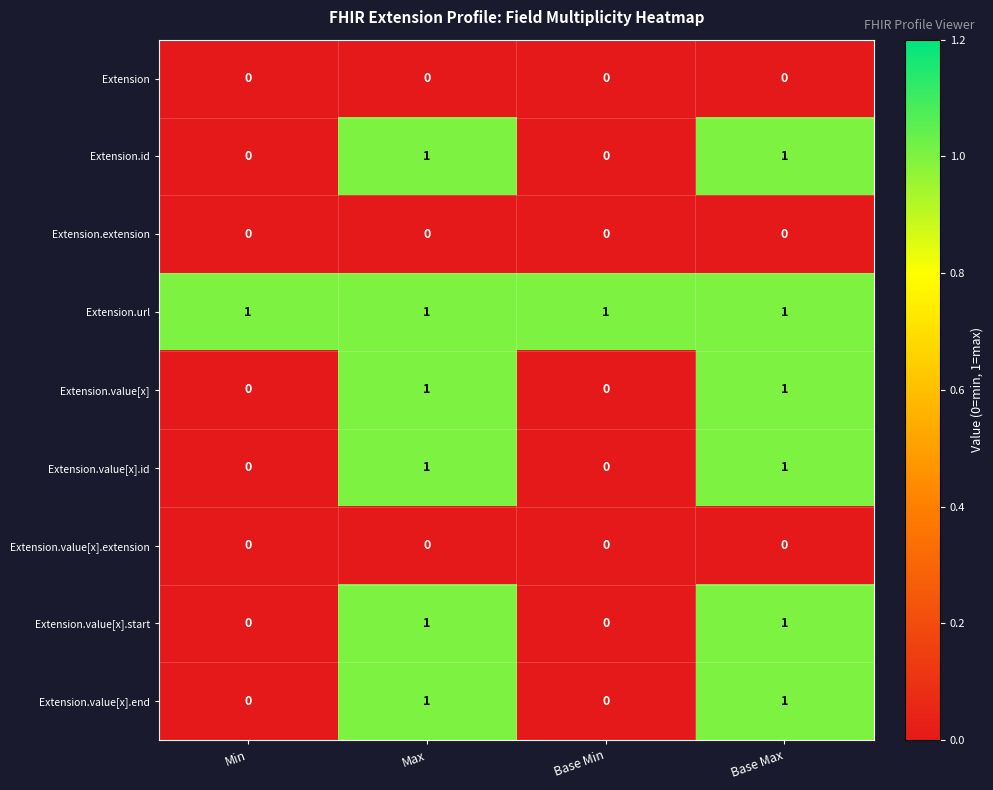

True or false: Extension.value[x] has a value of 0 at Base Min.

True